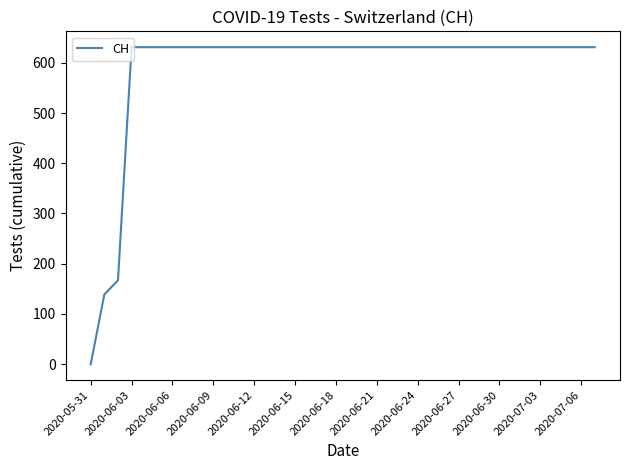

What is the difference between the maximum and minimum values?

631